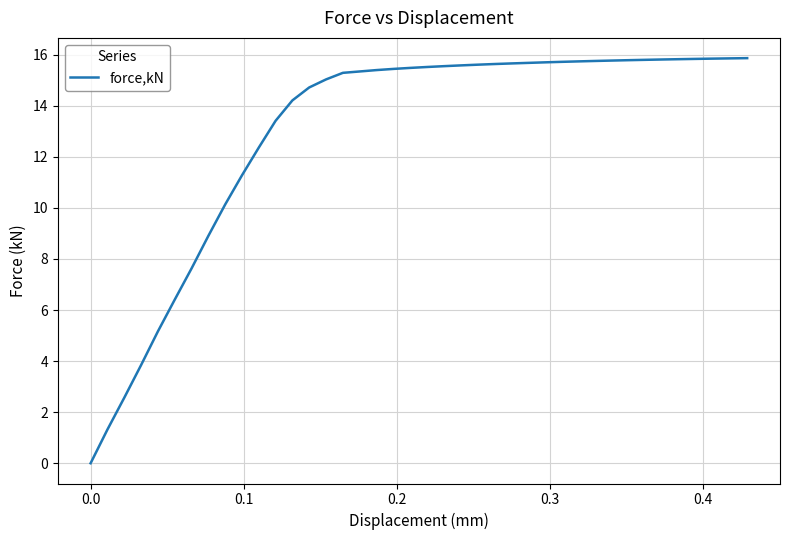

What is the difference between the maximum and minimum values?

15.9